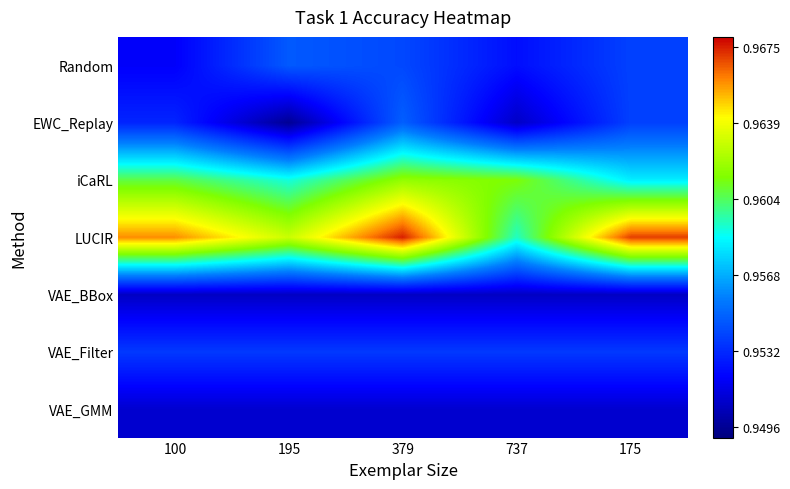

At 175, list the series in order from smallest to largest.

VAE_BBox, VAE_GMM, VAE_Filter, EWC_Replay, Random, iCaRL, LUCIR